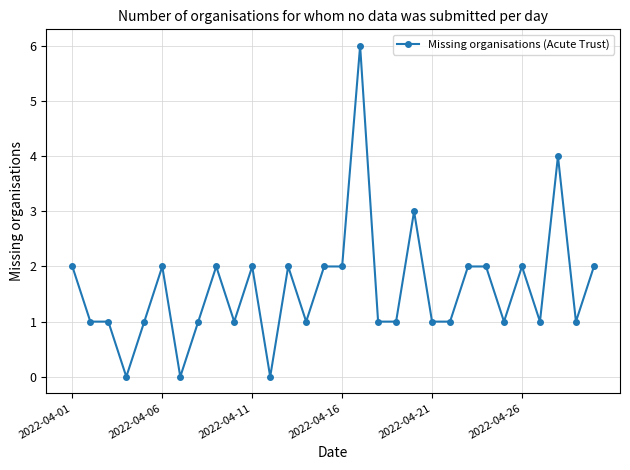

Reading left to right, what are all the values shown in this chart?

2	1	1	0	1	2	0	1	2	1	2	0	2	1	2	2	6	1	1	3	1	1	2	2	1	2	1	4	1	2